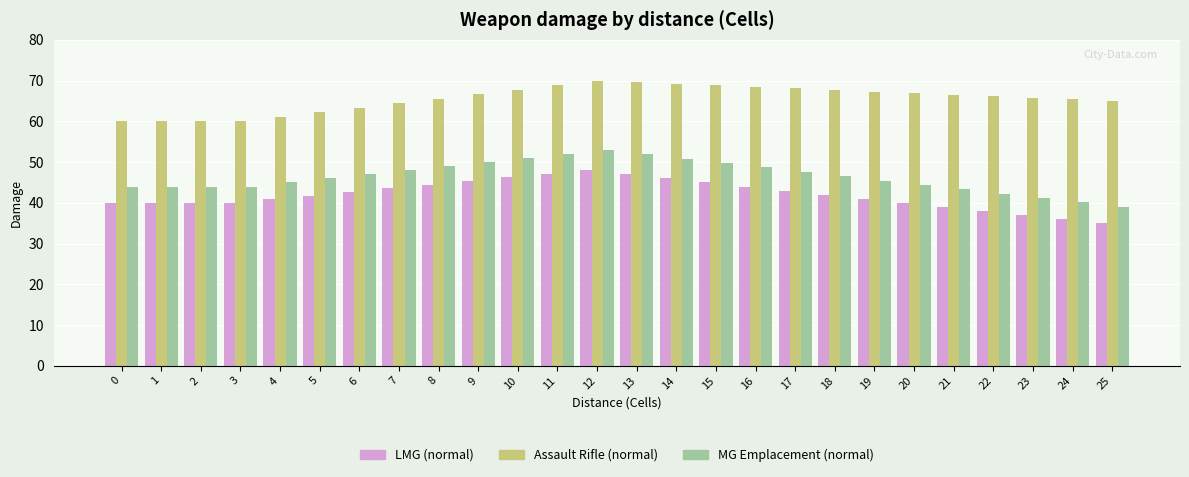

What is the sum of the MG Emplacement (normal) values at 0 and 3?

88.0